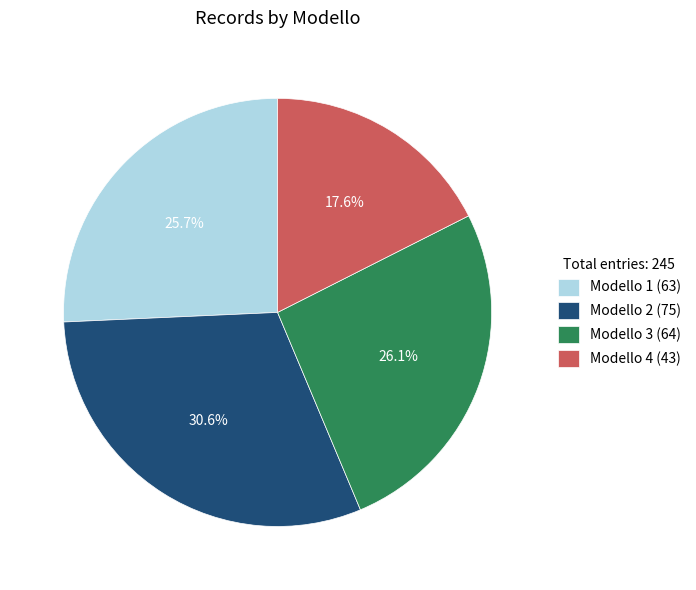

Between Modello 4 (43) and Modello 1 (63), which is larger?

Modello 1 (63)